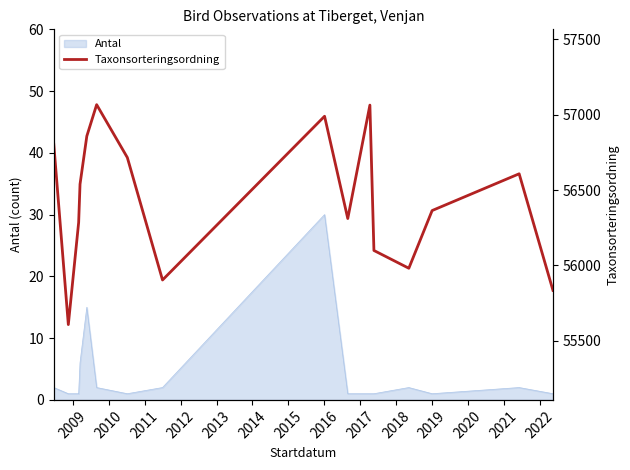

How many values exceed 56539?

7